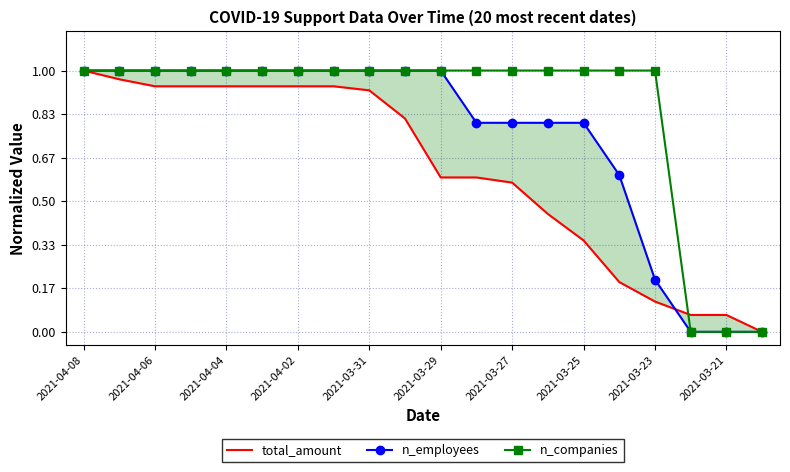

At how many categories does at least one series exceed 0?

19